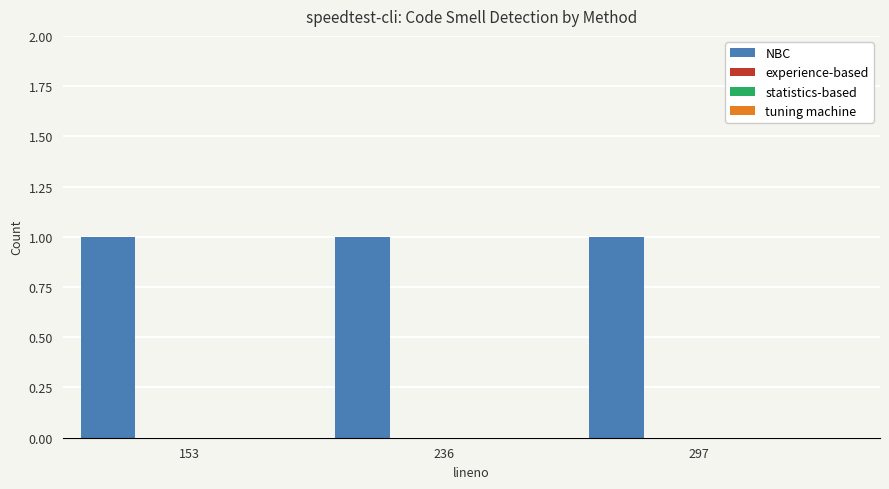

Which series has the largest total across all categories?

NBC